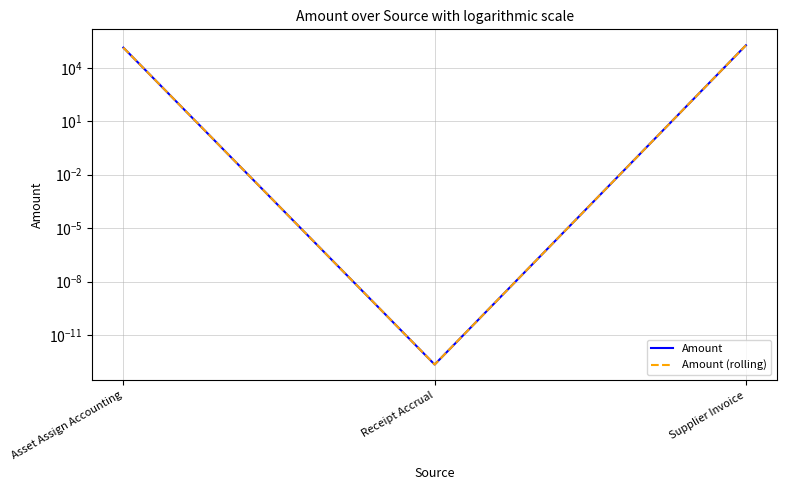

How many lines are shown in the chart?

2